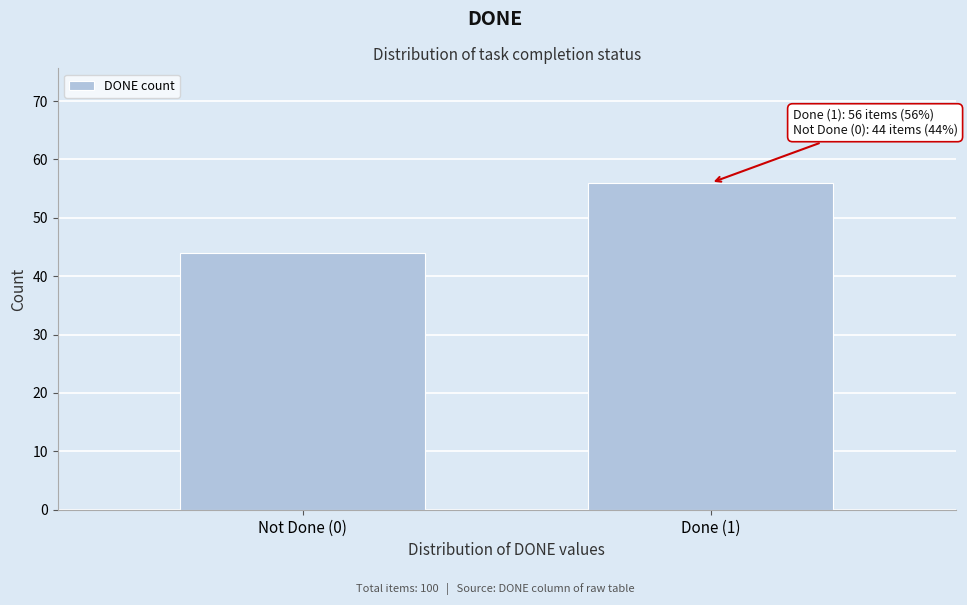

Reading right to left, list all the values displayed in this chart.

56	44